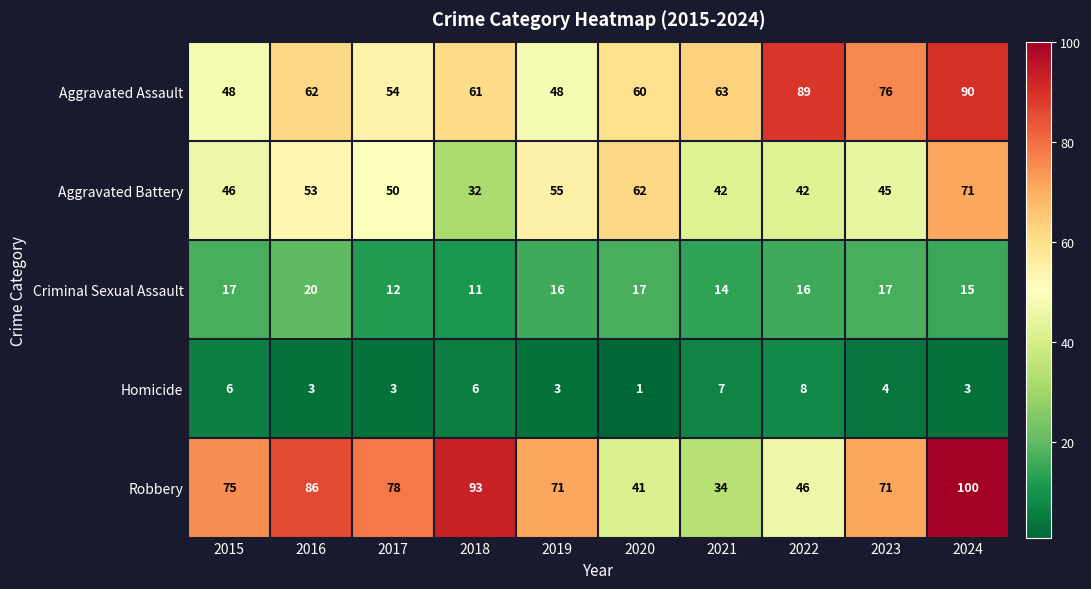

What is the spread (max minus min) of values at 2021?

56